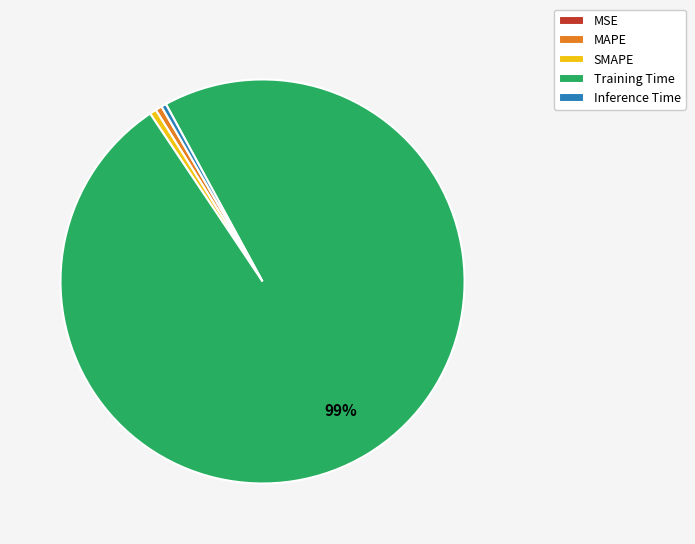

Which slice is the largest?

Training Time